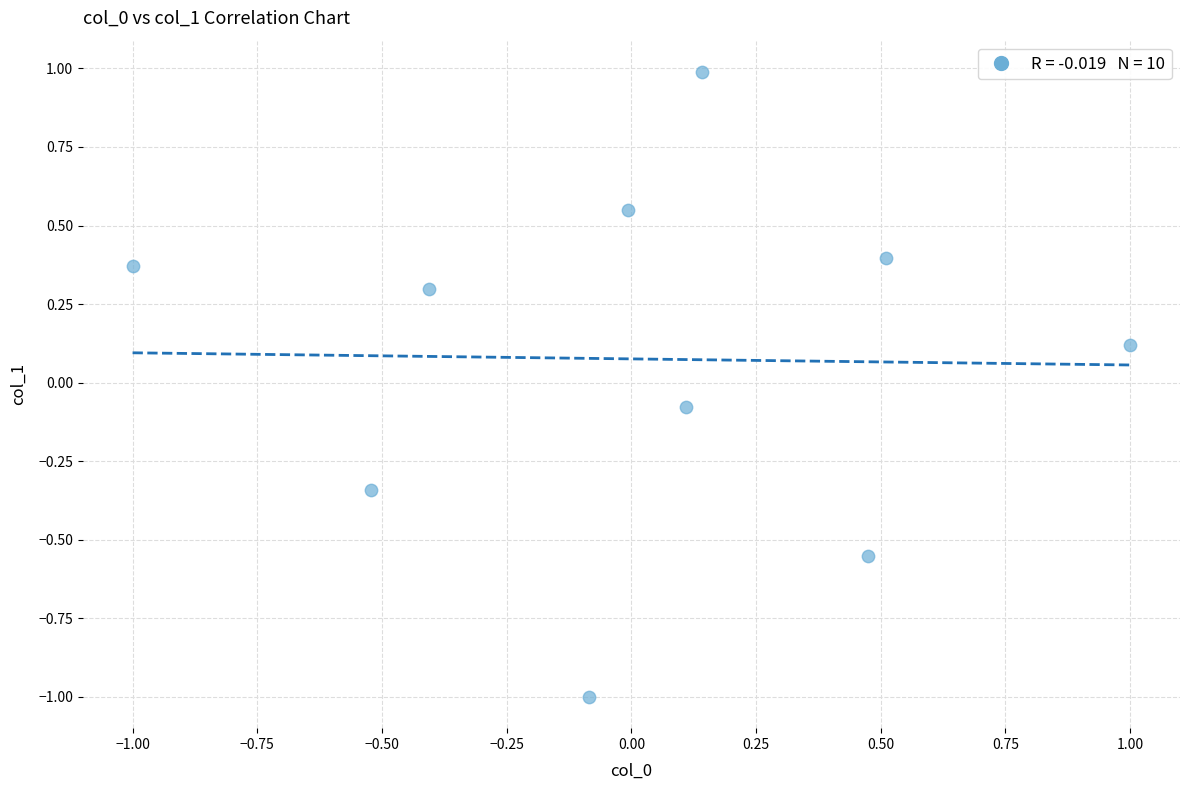

What is the range of Y values (max minus min)?

2.0